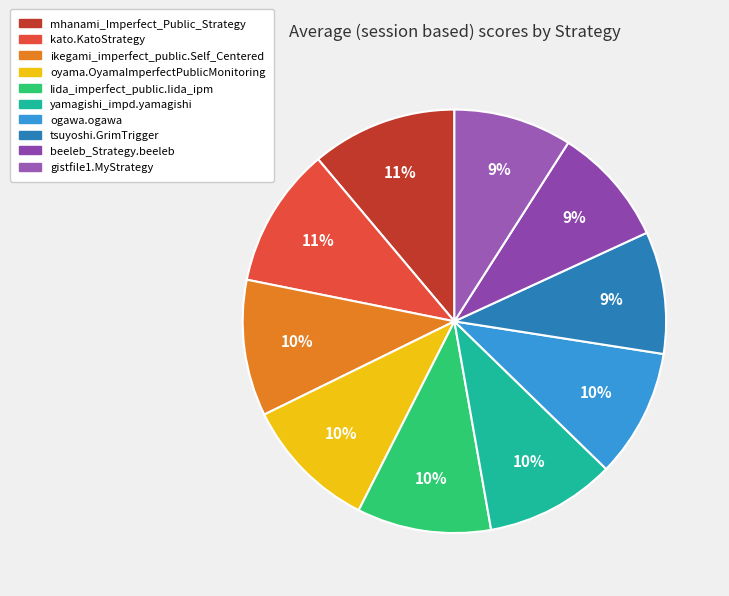

How many slices are in this pie chart?

10